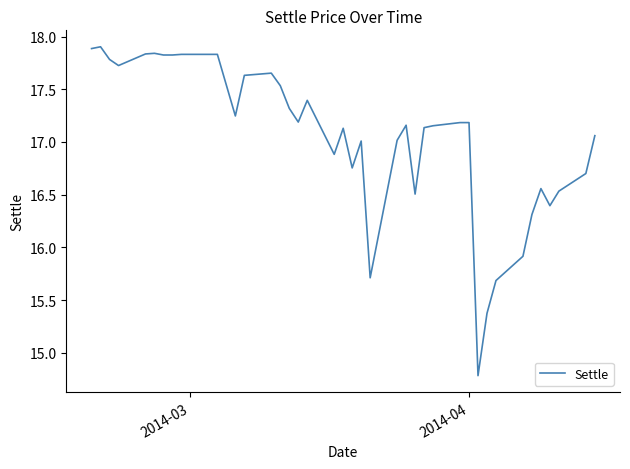

What is the smallest value displayed?

14.8